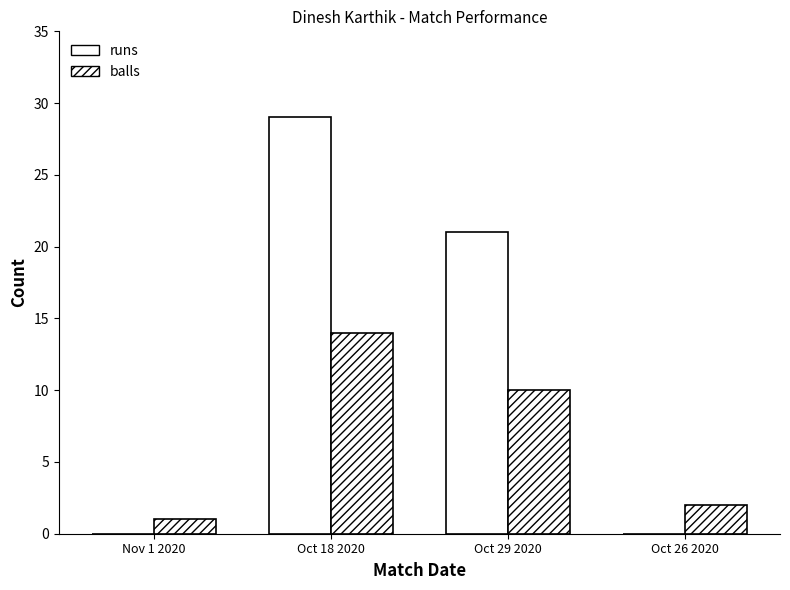

What is the difference between the second highest and second lowest values in the balls series?

8